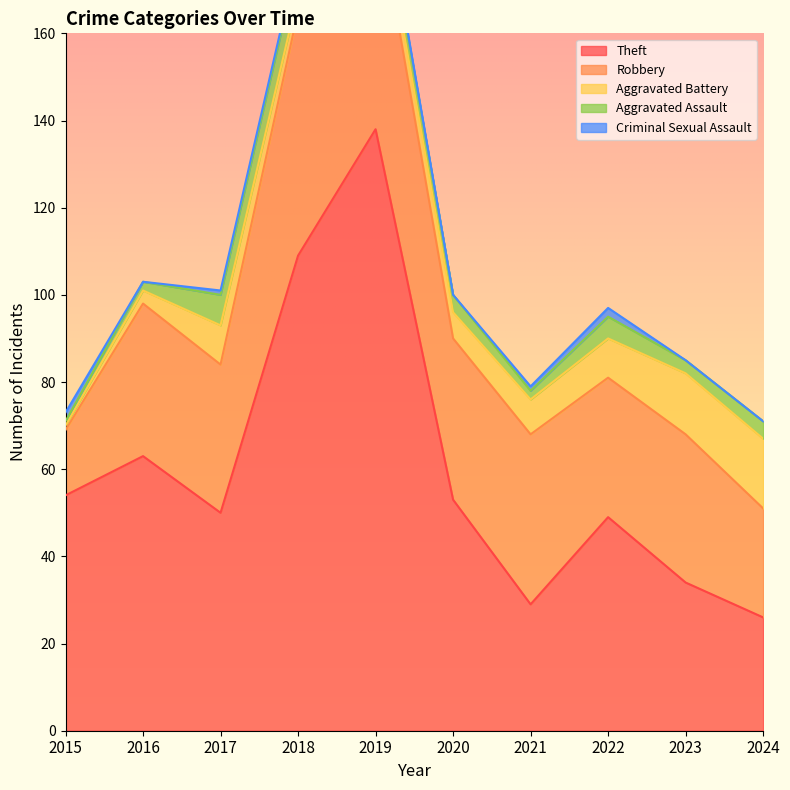

Where does the Aggravated Battery series first go above 8?

2017